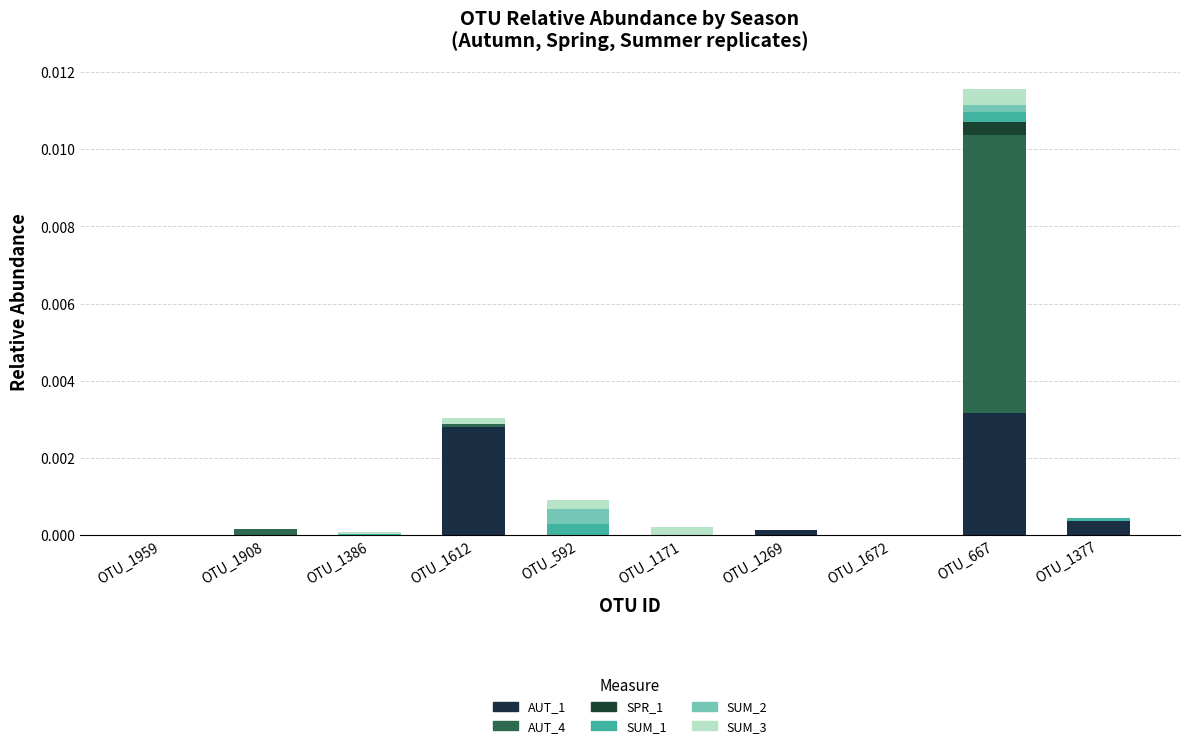

Count the number of data series in this chart.

6